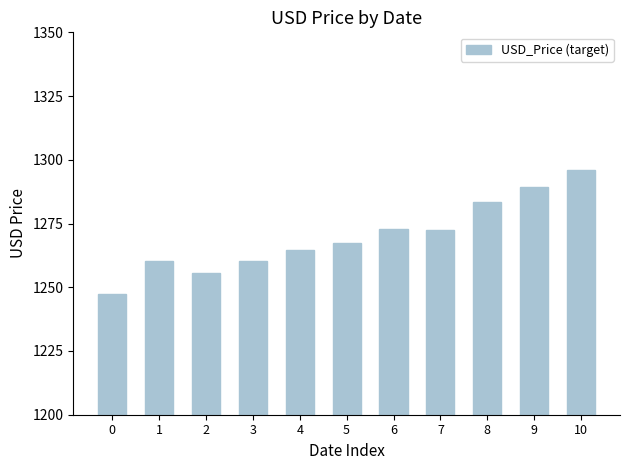

What is the difference between the second highest and minimum values?

42.1